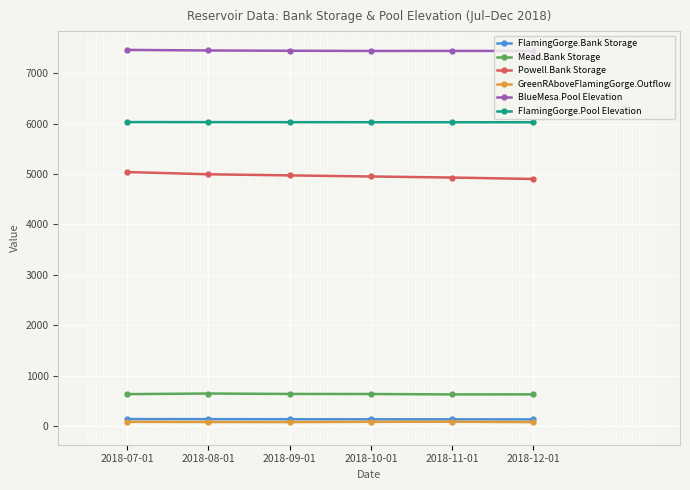

The value of Mead.Bank Storage at 2018-12-01 is 313.5. True or false?

False